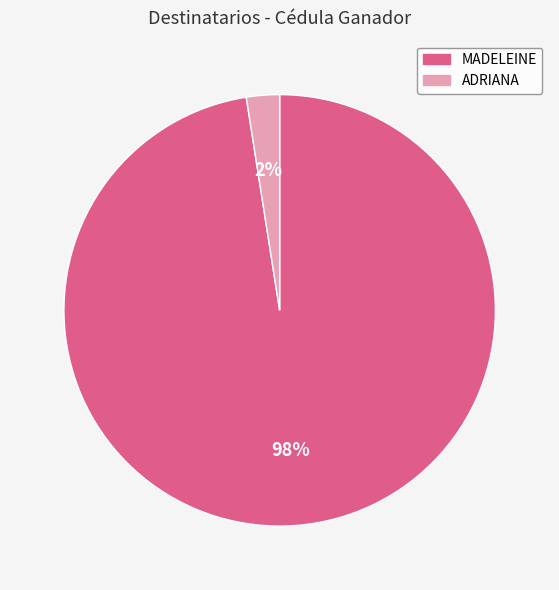

Is there any slice that represents more than half of the pie?

Yes